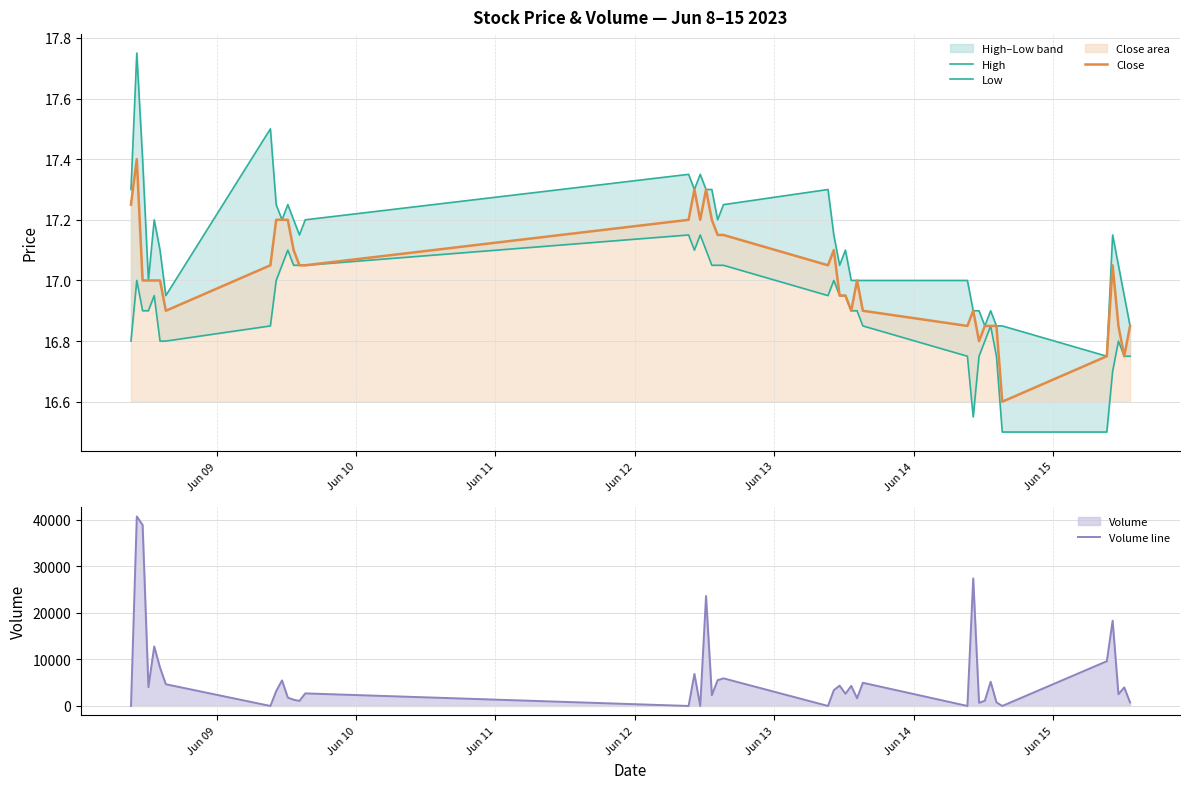

In Volume line, how many points are higher than both neighbors (excluding endpoints)?

14